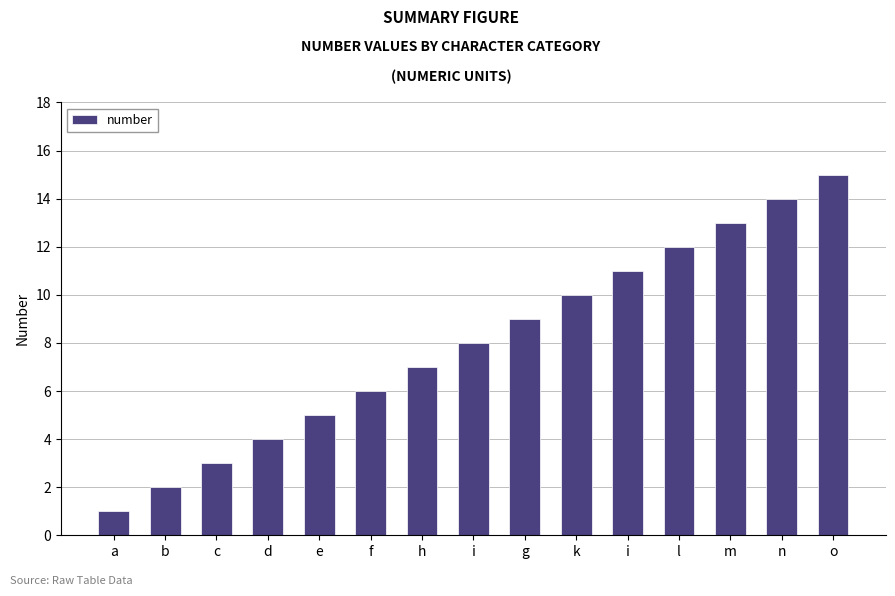

Which has a higher value, c or g?

g